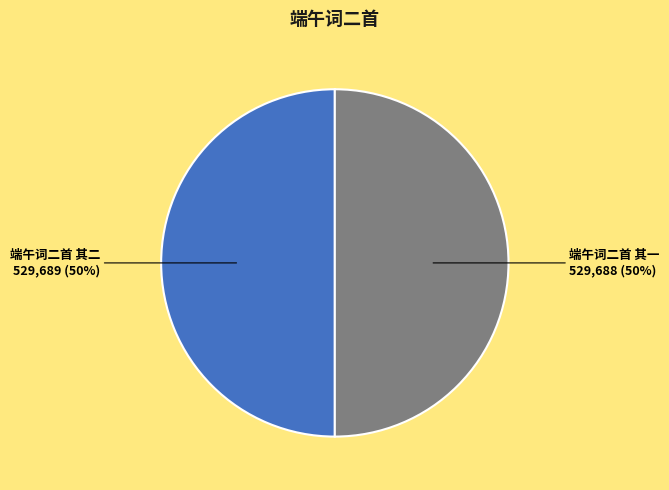

Combined, do 端午词二首 其一 and 端午词二首 其二 account for over 50%?

Yes